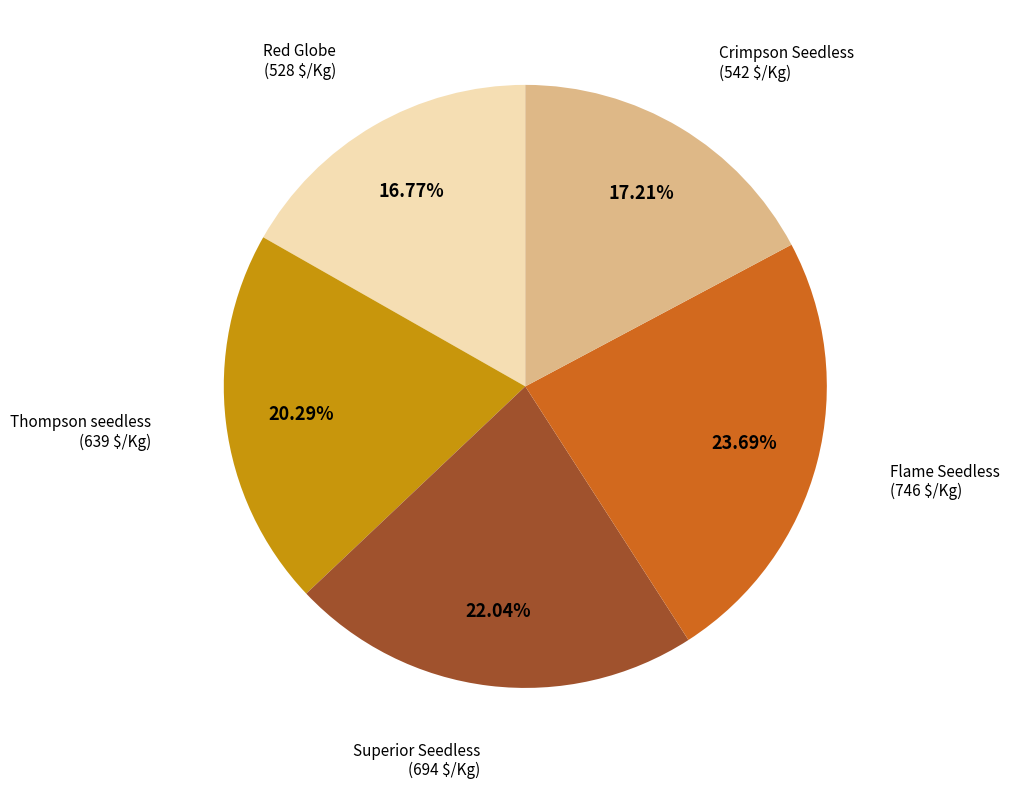

To the nearest percent, what percentage of the pie is Superior Seedless?

22%